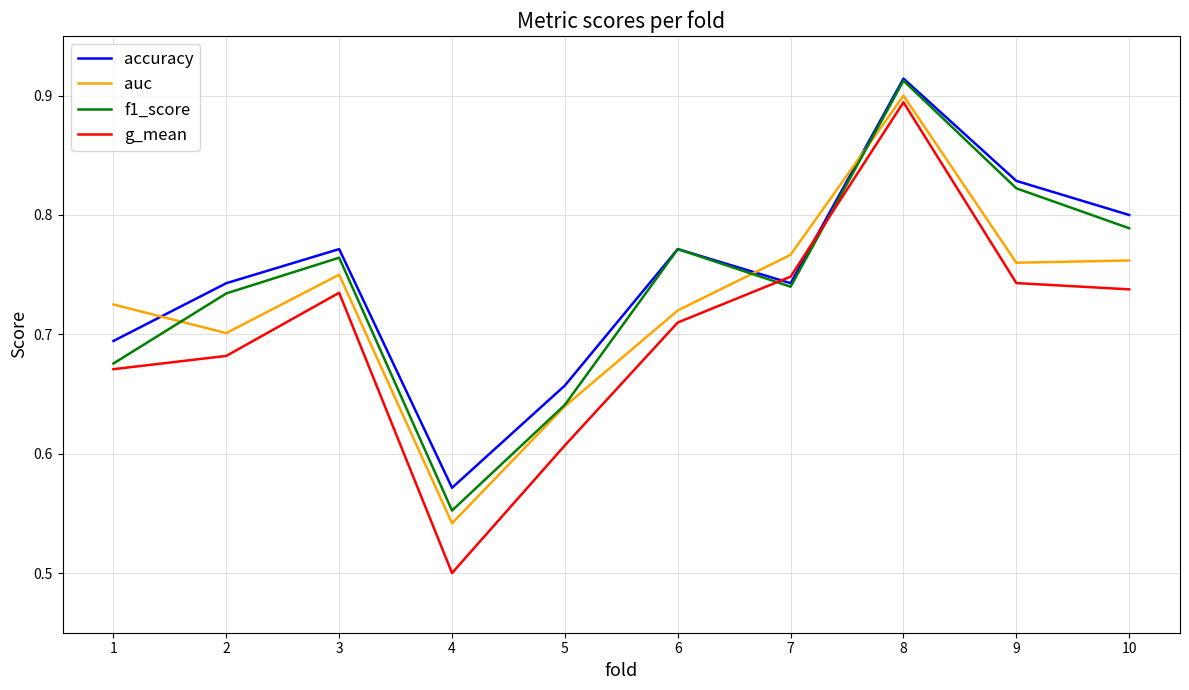

Which series ends up on top after the final intersection of f1_score and g_mean?

f1_score